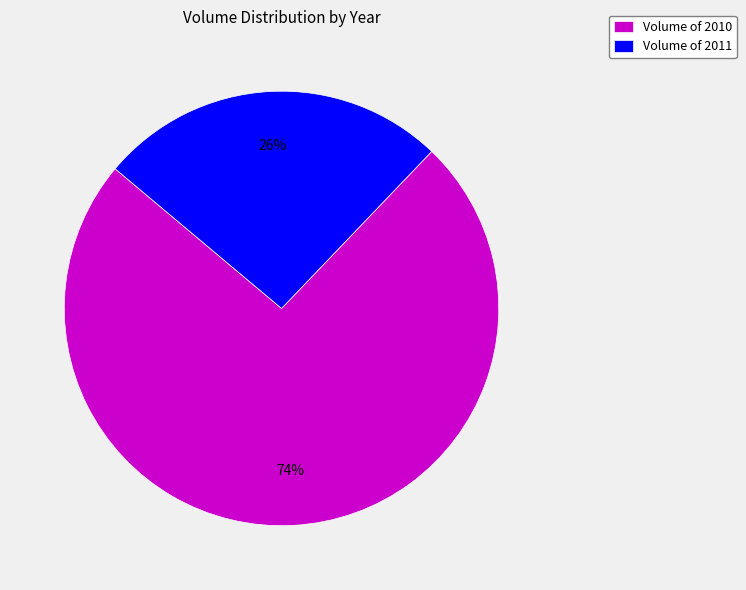

True or false: Volume of 2011 accounts for 12% of the total.

False